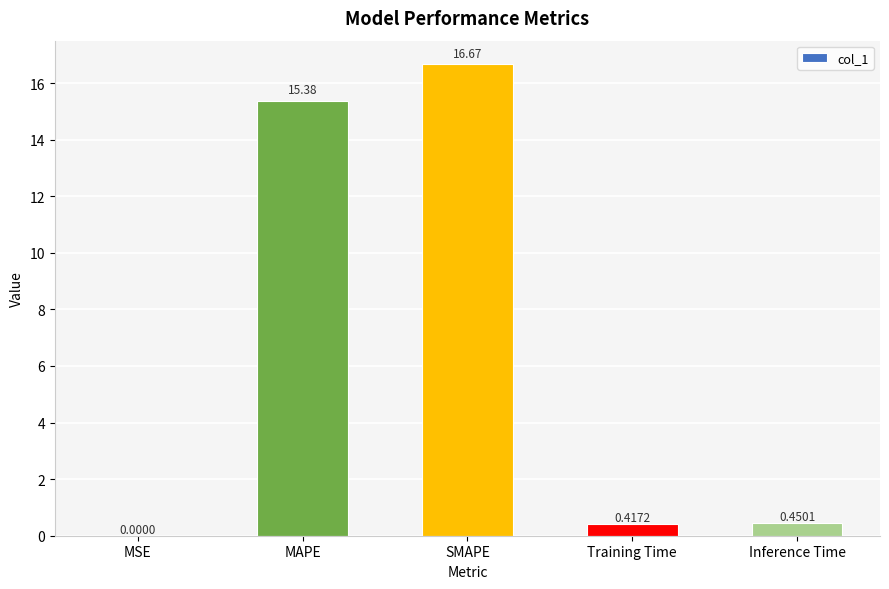

Count the number of categories in the chart.

5